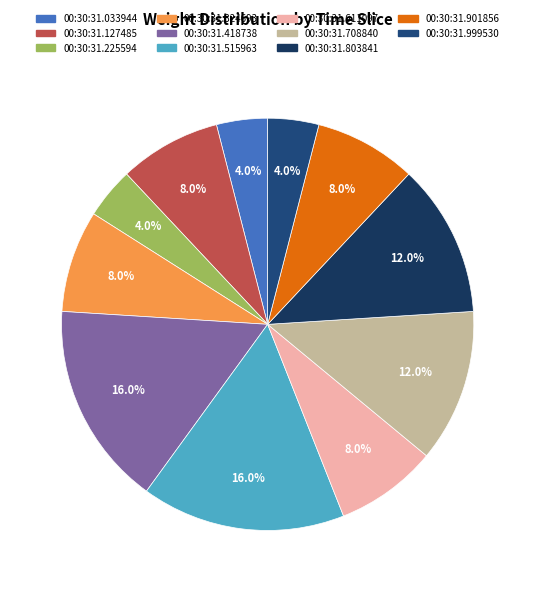

To the nearest percent, what is the difference between the largest and smallest slice percentages?

12%